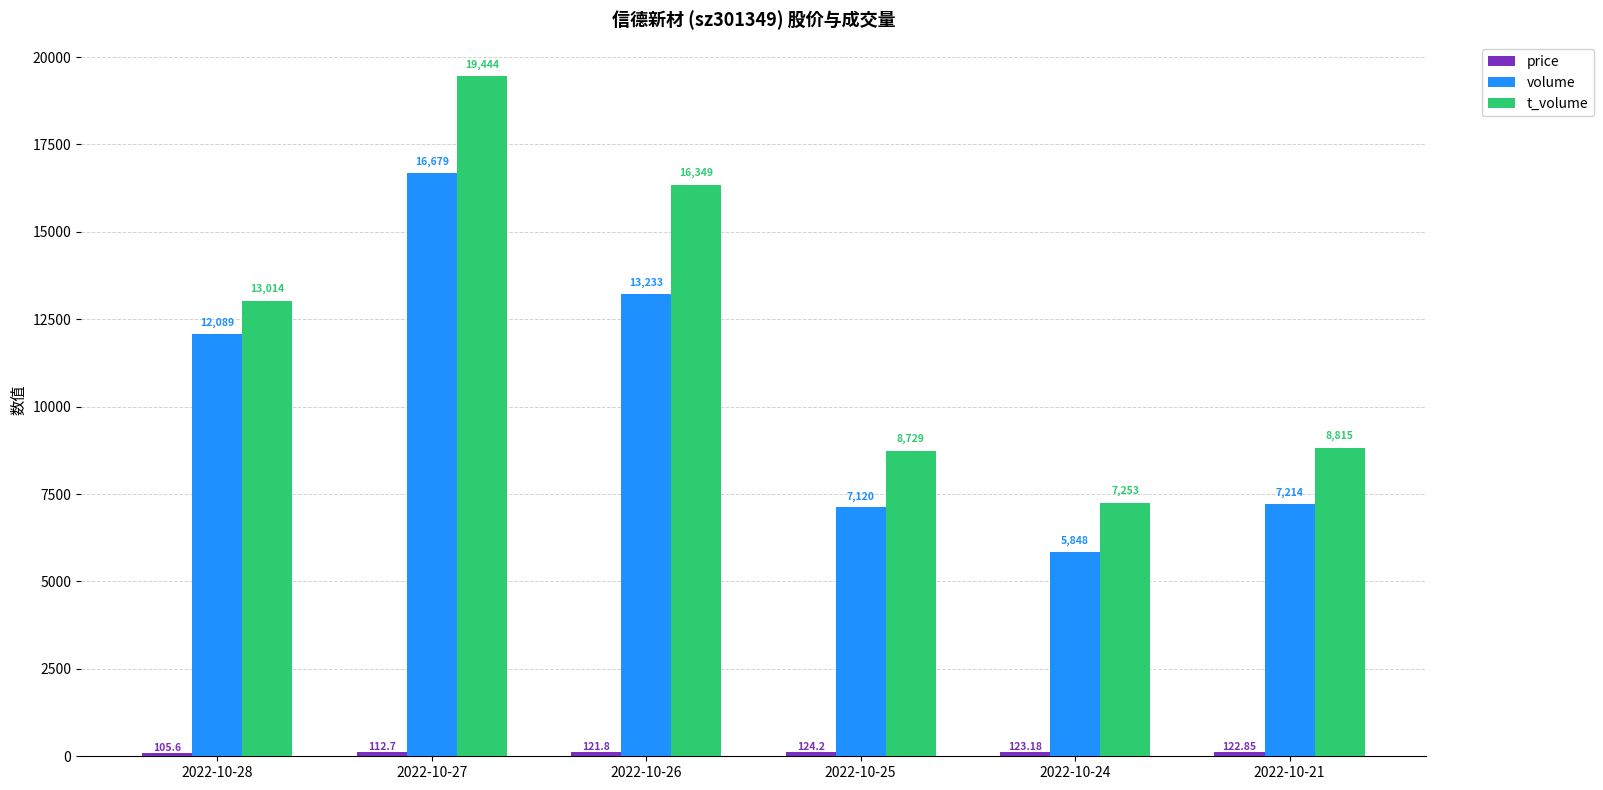

Rank the categories by t_volume value from lowest to highest.

2022-10-24, 2022-10-25, 2022-10-21, 2022-10-28, 2022-10-26, 2022-10-27